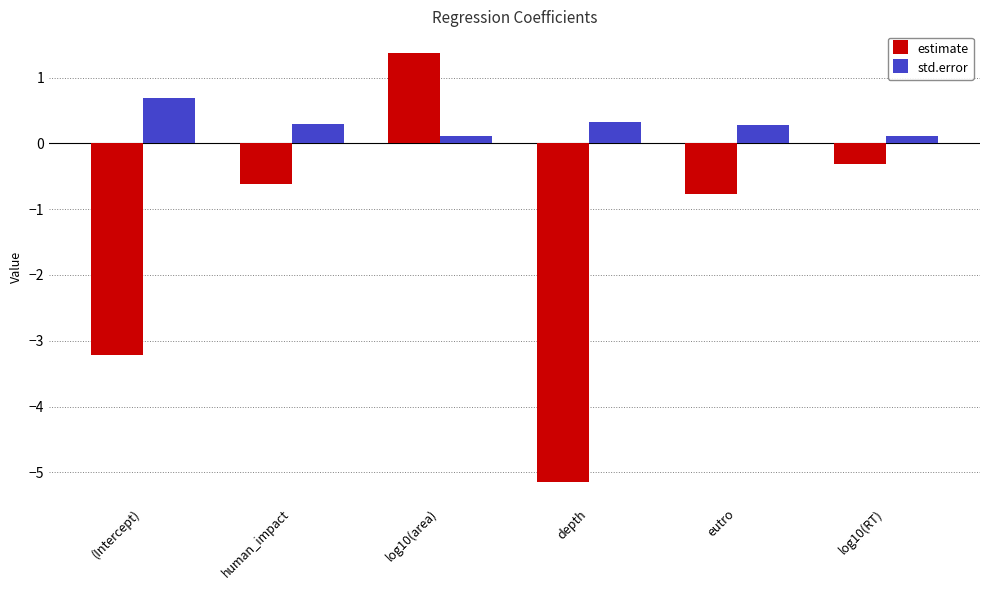

What is the difference between the maximum and minimum values in the std.error series?

0.6